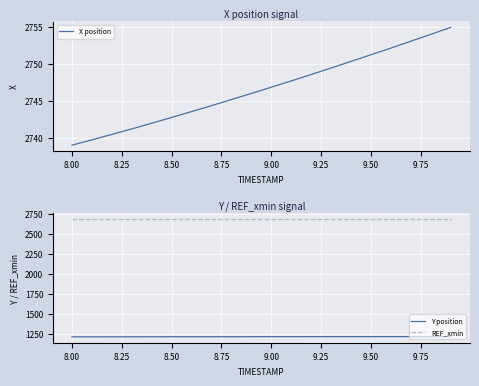

Count the number of data series in this chart.

3